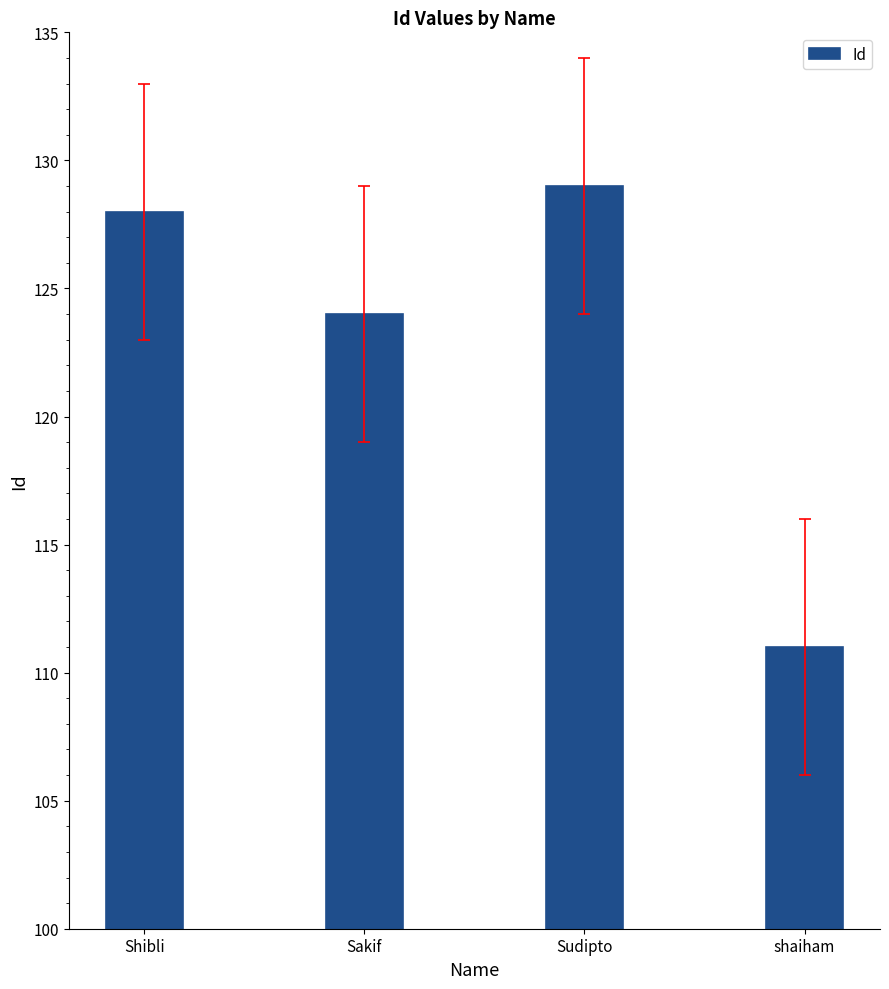

Are the bars horizontal?

No